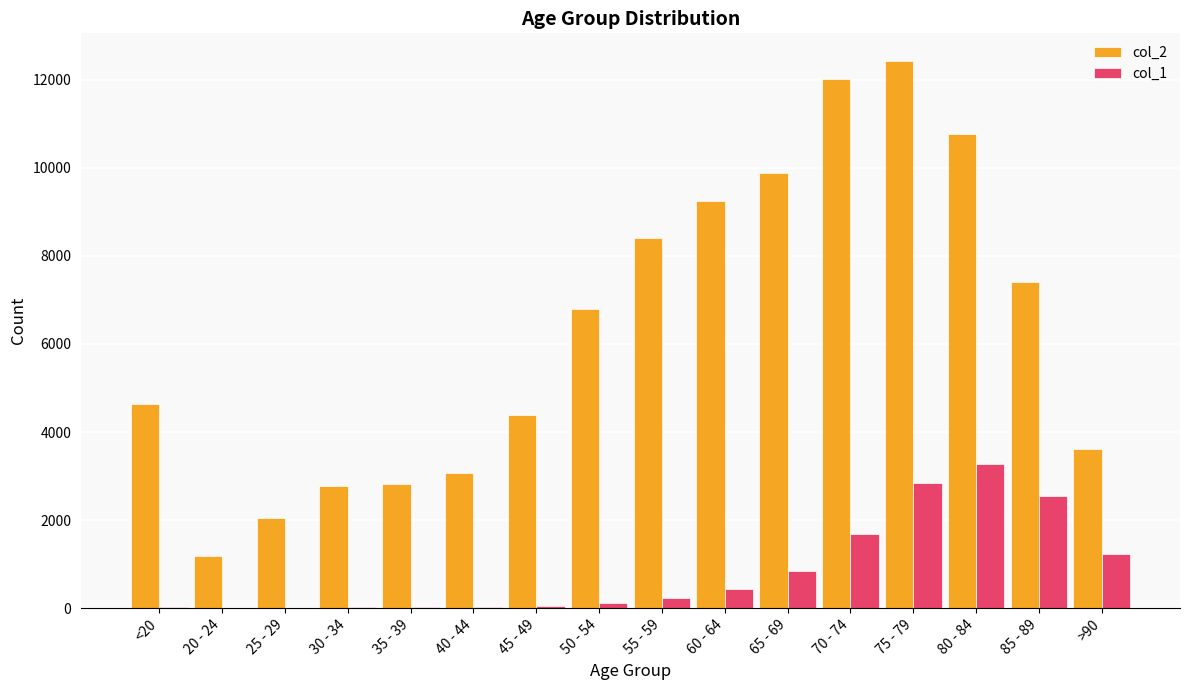

The value of col_2 at >90 is 5304. True or false?

False